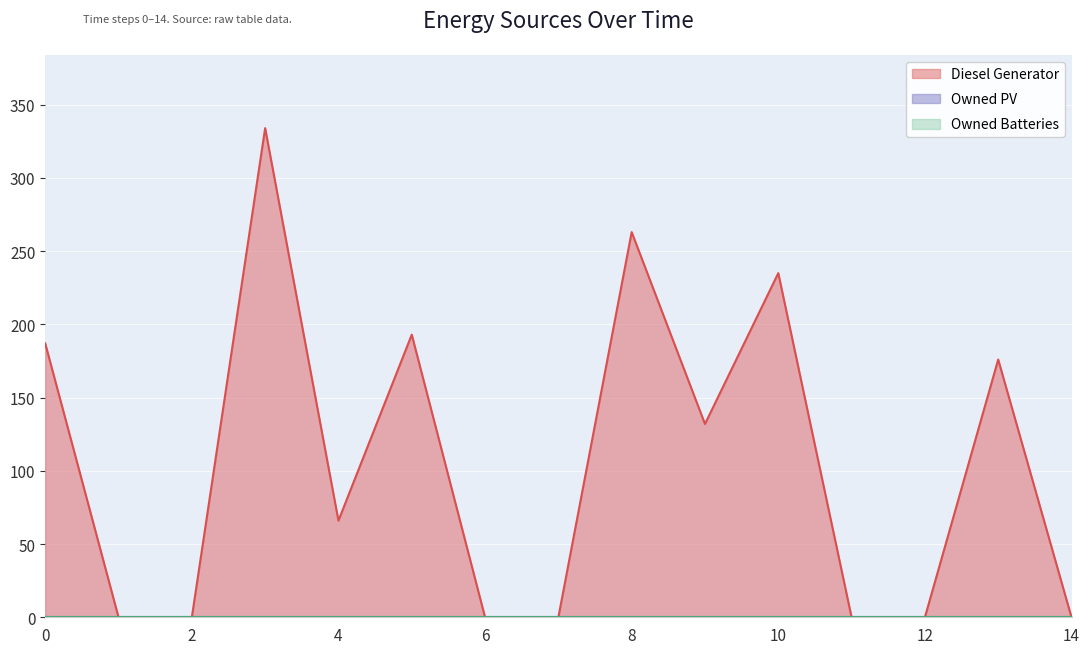

How many lines are shown in the chart?

3